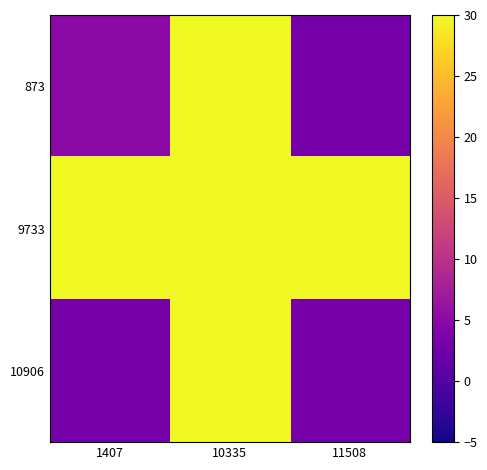

Rank the series at 1407 from highest to lowest value.

9733, 873, 10906